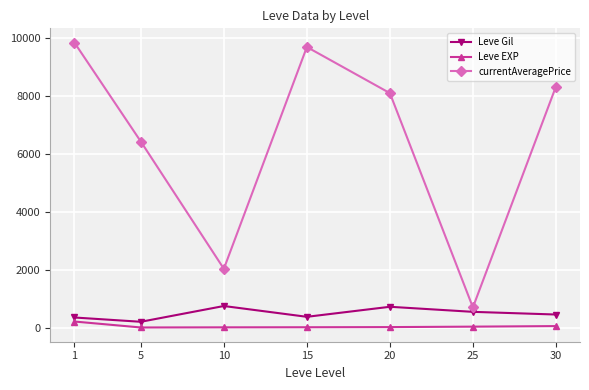

Rank the series at 20 from highest to lowest value.

currentAveragePrice, Leve Gil, Leve EXP